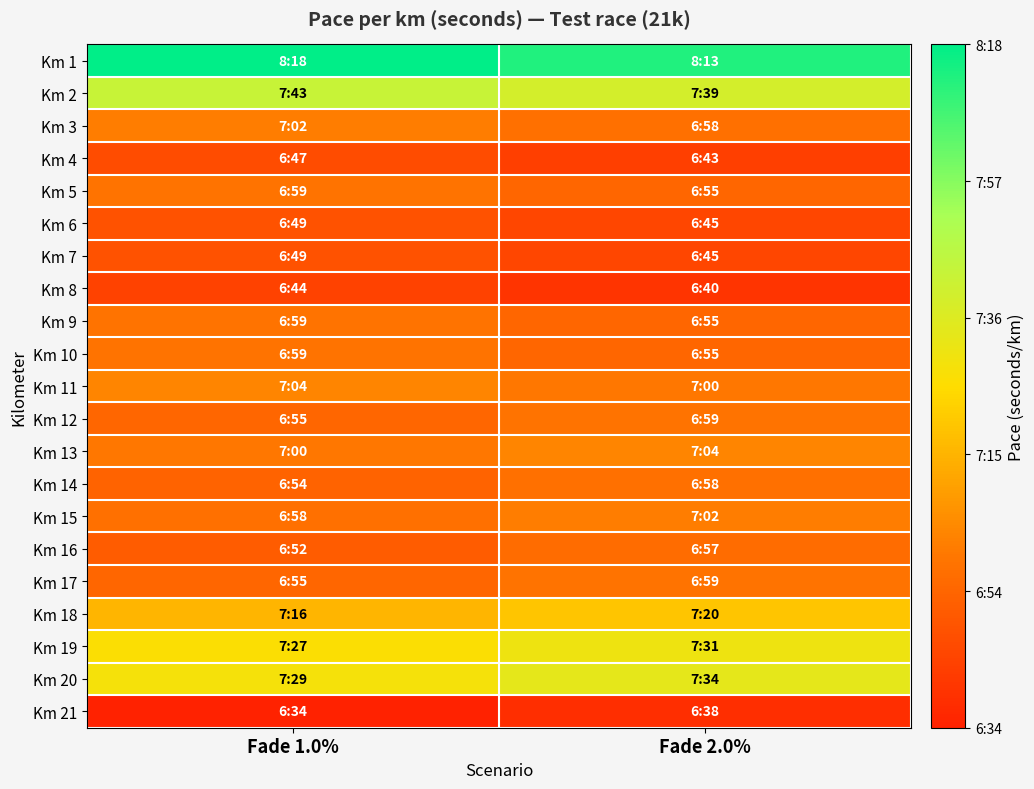

What is the spread (max minus min) of values at Fade 2.0%?

95